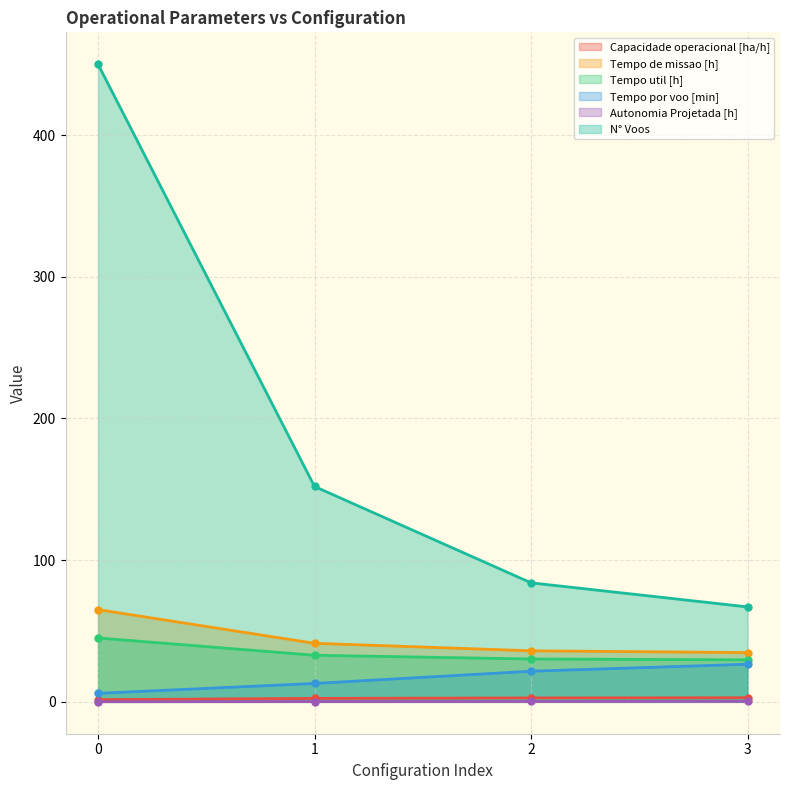

Rank the categories by Tempo util [h] value from highest to lowest.

0, 1, 2, 3